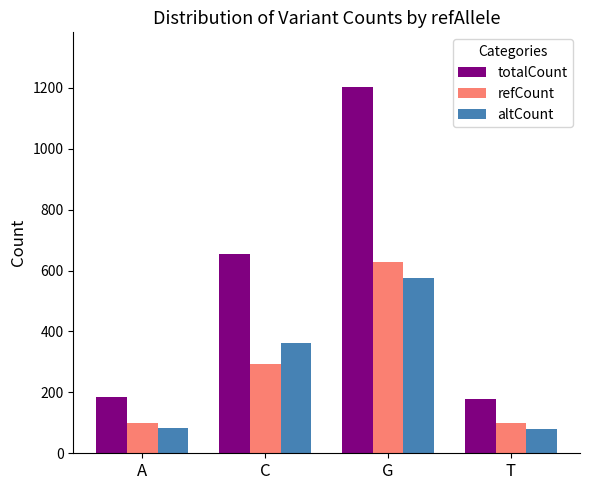

How many bars are there in each group?

3